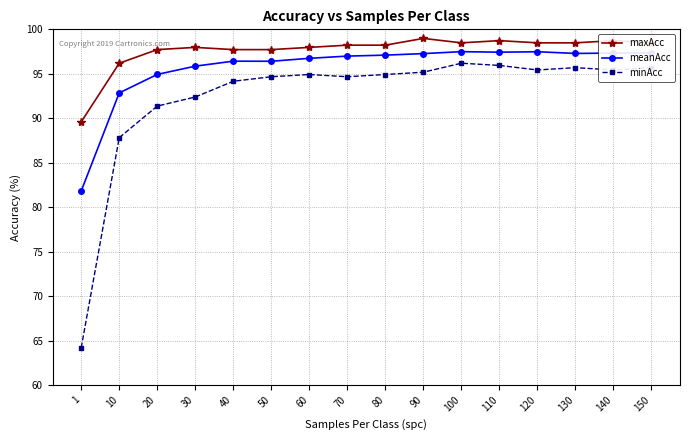

What is the spread (max minus min) of values at 150?

2.8